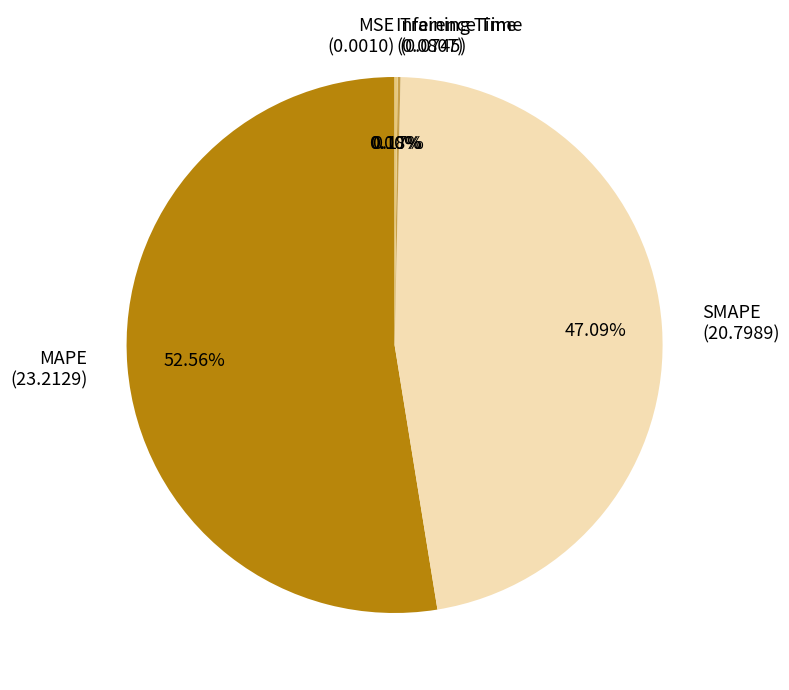

Which slice is the largest?

MAPE